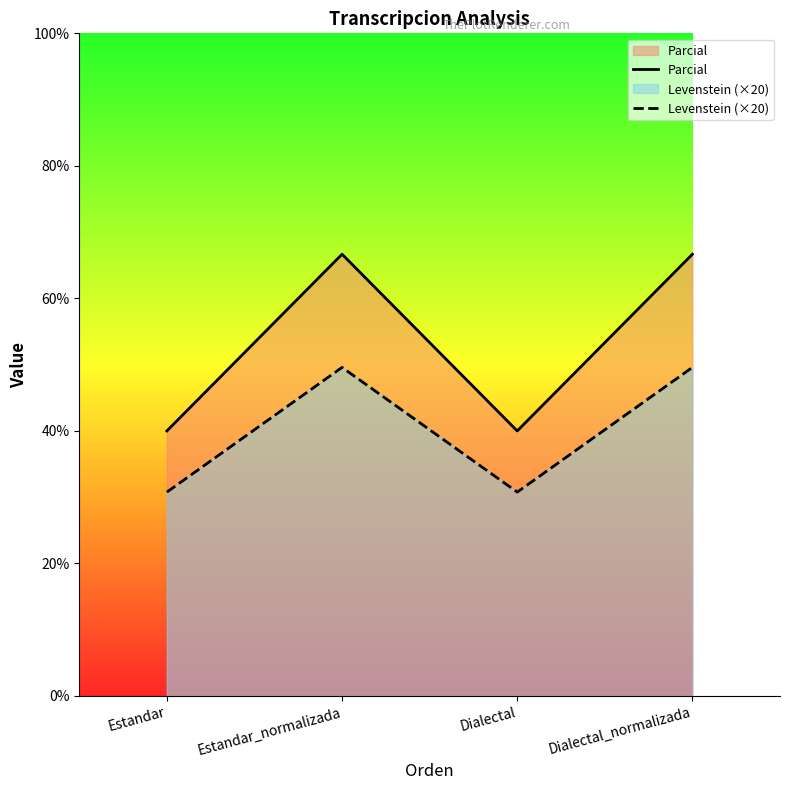

At which label does Parcial first exceed 66?

Estandar_normalizada